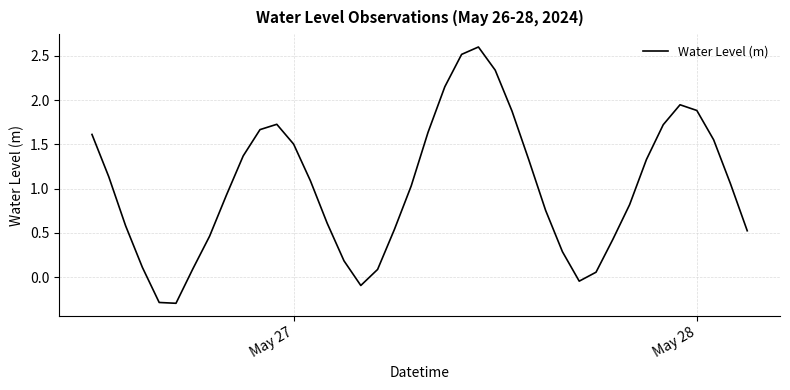

What is the maximum value shown in the chart?

2.6